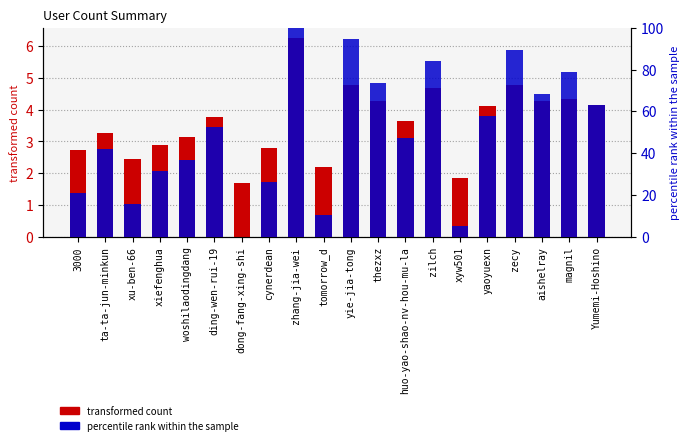

Reading left to right, transcribe all the data shown in this chart.

2.7	3.3	2.4	2.9	3.1	3.8	1.7	2.8	6.3	2.2	4.8	4.3	3.6	4.7	1.9	4.1	4.8	4.3	4.3	4.2